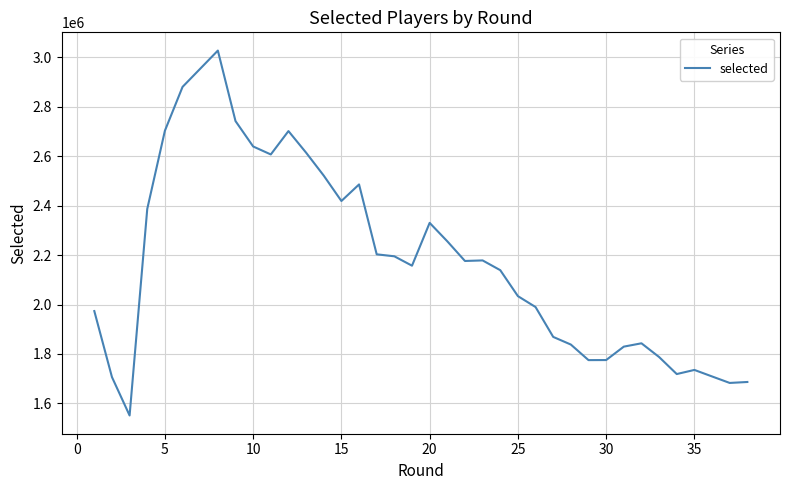

How many data points are less than 2176194?

19